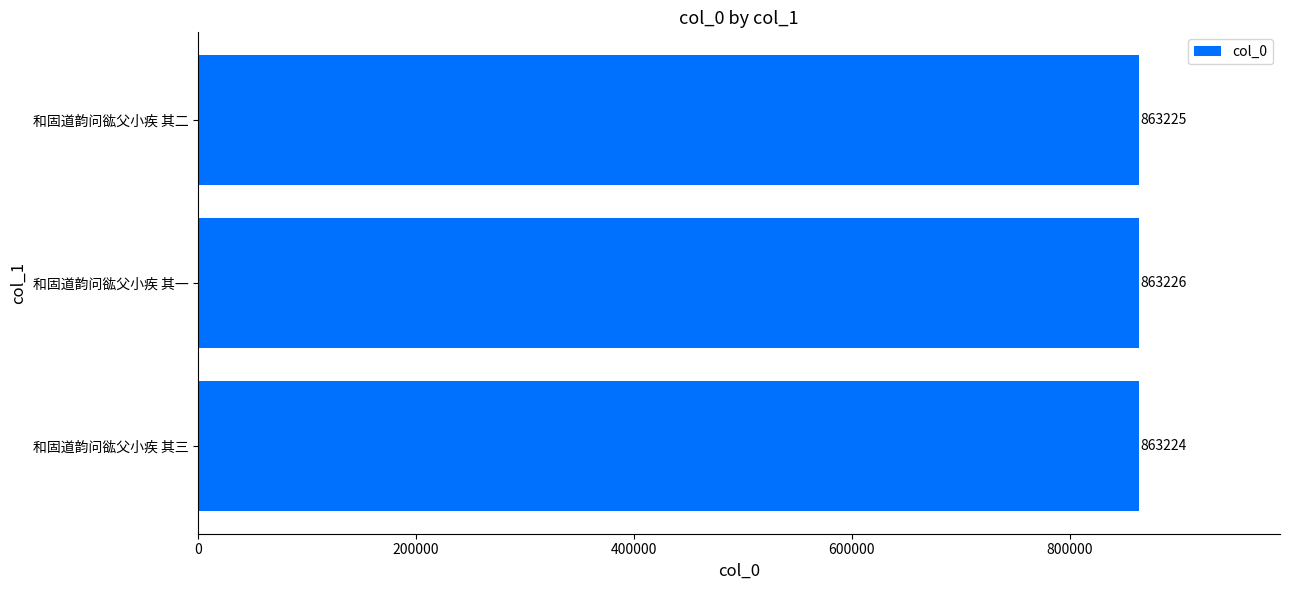

Does the chart contain stacked bars?

No